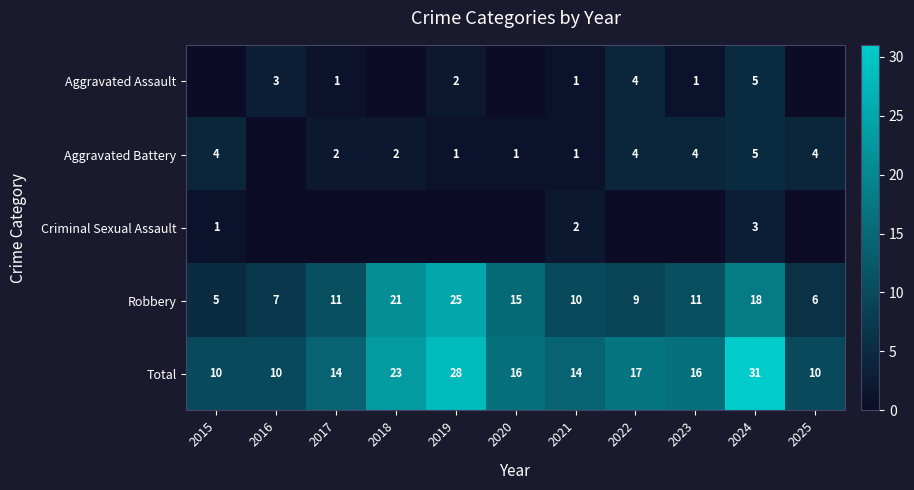

What is the sum of all Robbery values?

138